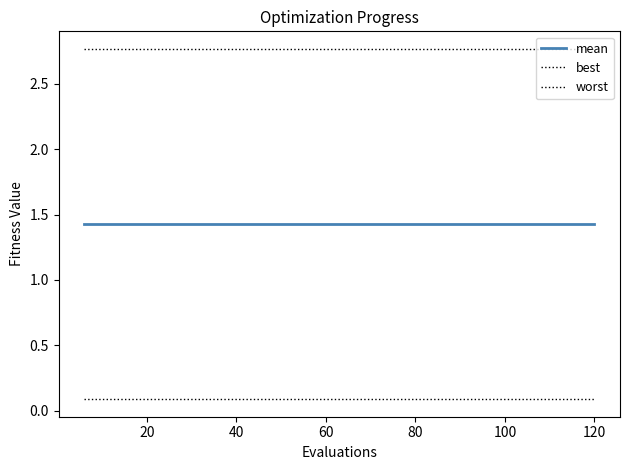

Reading left to right, extract all data points from this chart.

mean: 1.4	1.4	1.4	1.4	1.4	1.4	1.4	1.4	1.4	1.4	1.4	1.4	1.4	1.4	1.4	1.4	1.4	1.4	1.4	1.4
best: 0.1	0.1	0.1	0.1	0.1	0.1	0.1	0.1	0.1	0.1	0.1	0.1	0.1	0.1	0.1	0.1	0.1	0.1	0.1	0.1
worst: 2.8	2.8	2.8	2.8	2.8	2.8	2.8	2.8	2.8	2.8	2.8	2.8	2.8	2.8	2.8	2.8	2.8	2.8	2.8	2.8